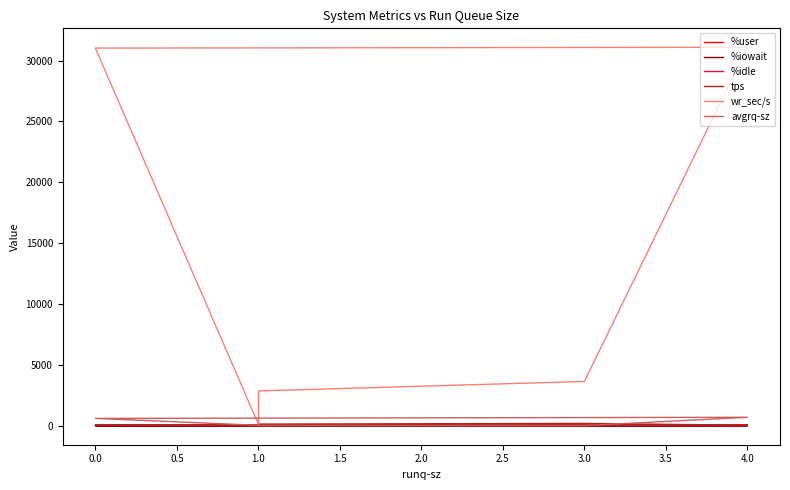

At how many categories does at least one series exceed 2598?

4